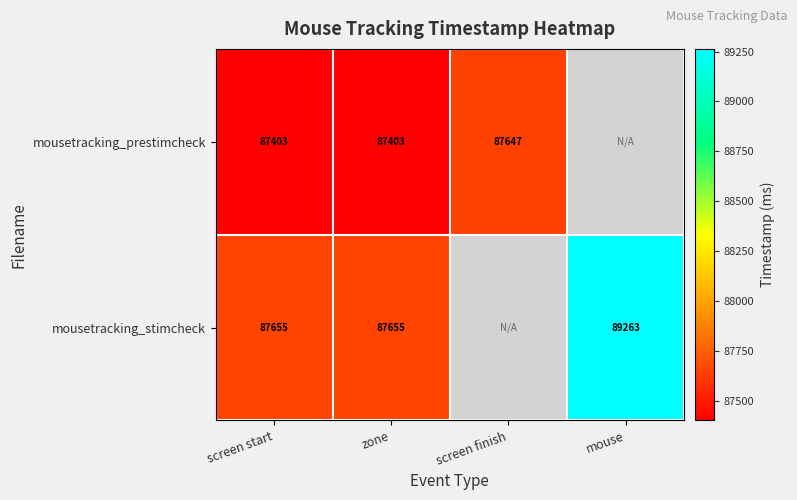

Which label corresponds to the largest value in the chart?

mouse